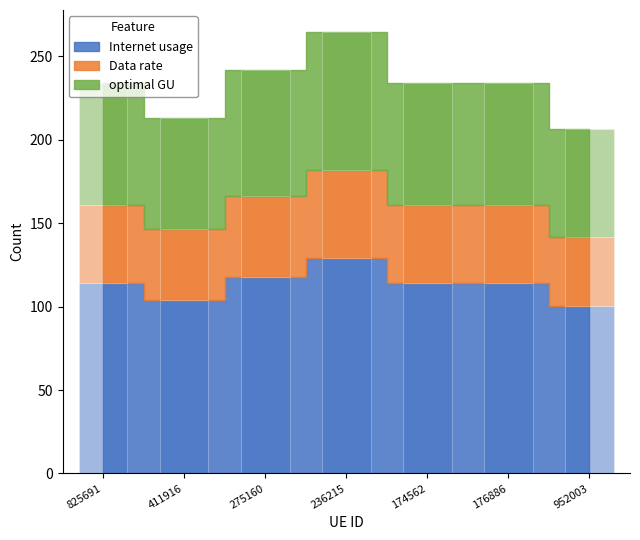

Which category has the highest value across all series?

236215